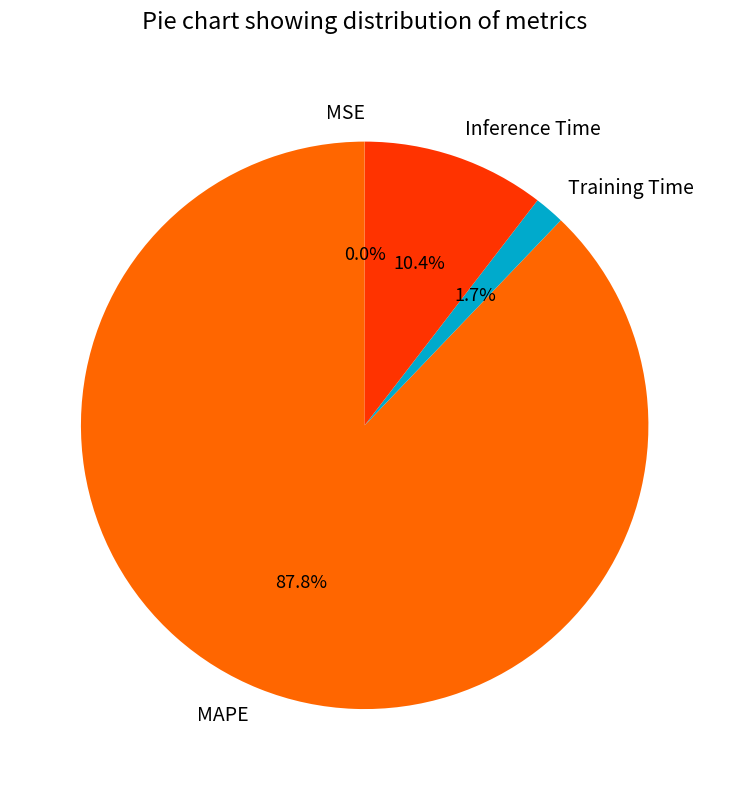

What is the total percentage of Inference Time and Training Time?

12.1%